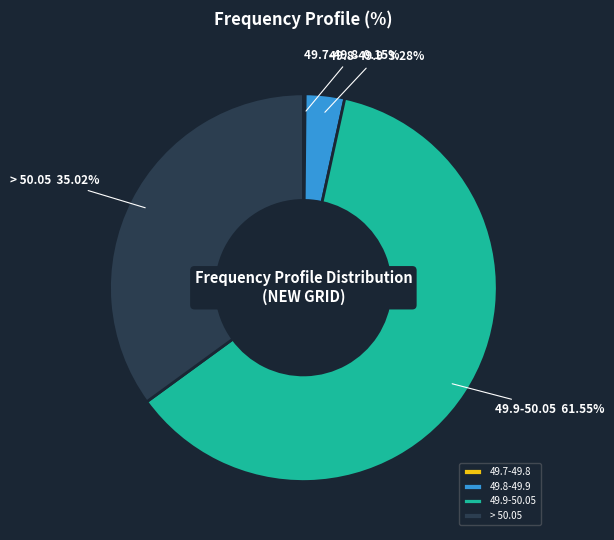

True or false: 49.9-50.05 accounts for 62% of the total.

True